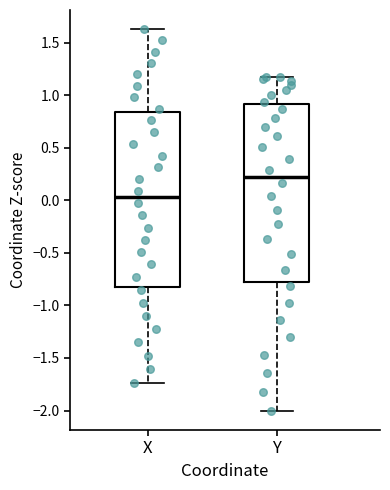

Reading left to right, transcribe this box plot: for each box, give where its median line is, the range the box spans, and where its two whiskers end, as read against the y-axis. The values are not printed on the chart, so give them approximately, as read against the axis.

X: median 0.05, box -0.80 to 0.85, whiskers -1.75 to 1.65
Y: median 0.20, box -0.80 to 0.90, whiskers -2.00 to 1.15